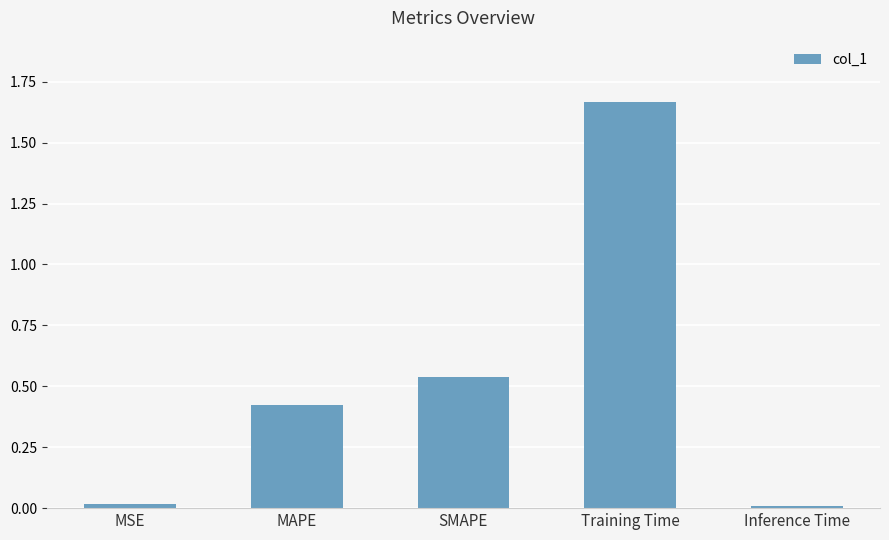

The chart shows a value of 0.7 at MAPE. True or false?

False